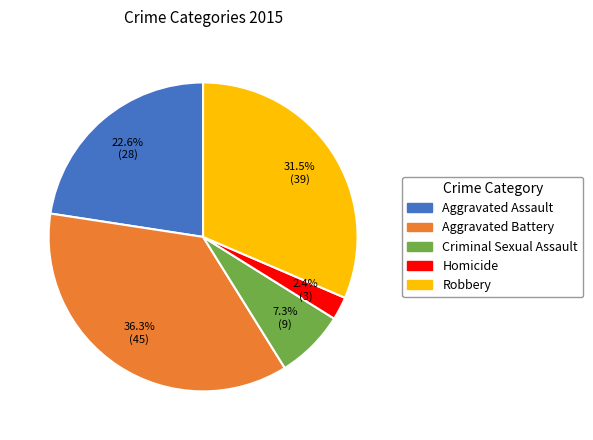

What percentage is the Criminal Sexual Assault slice, to the nearest percent?

7%